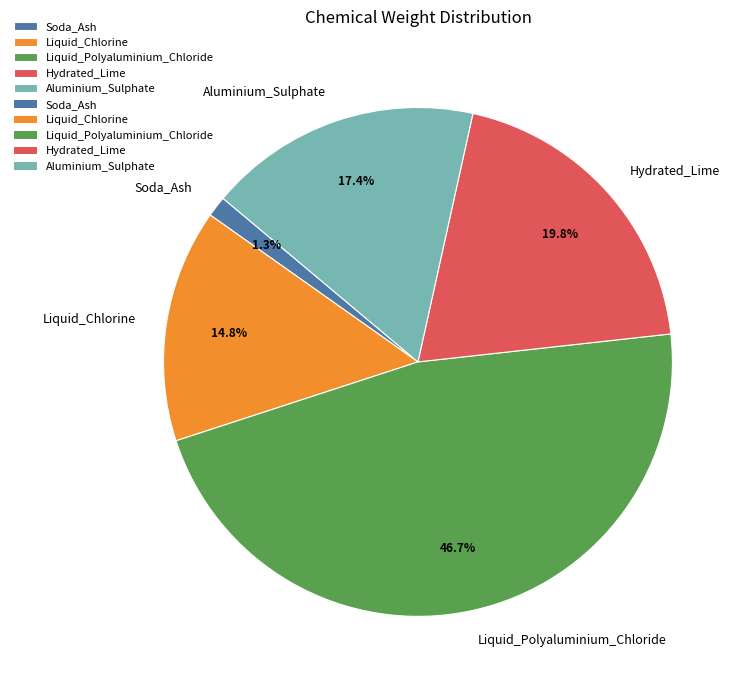

Is there any slice that represents more than half of the pie?

No